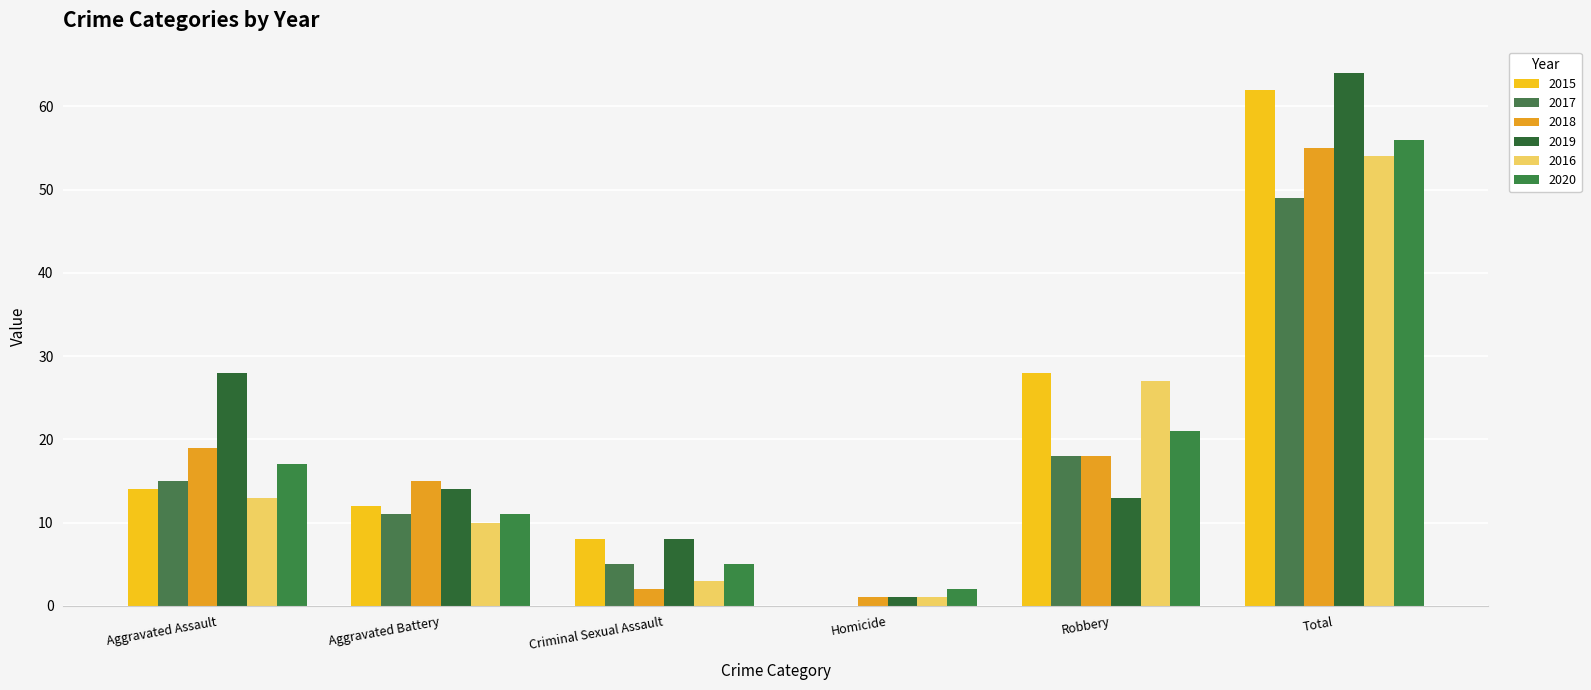

Which has a higher value, Homicide or Total?

Total